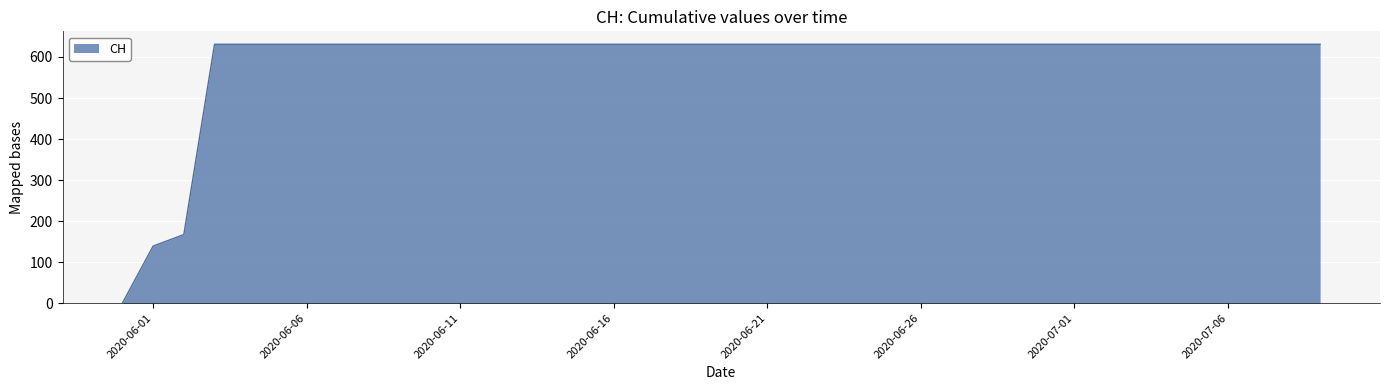

How many series are shown in this chart?

1